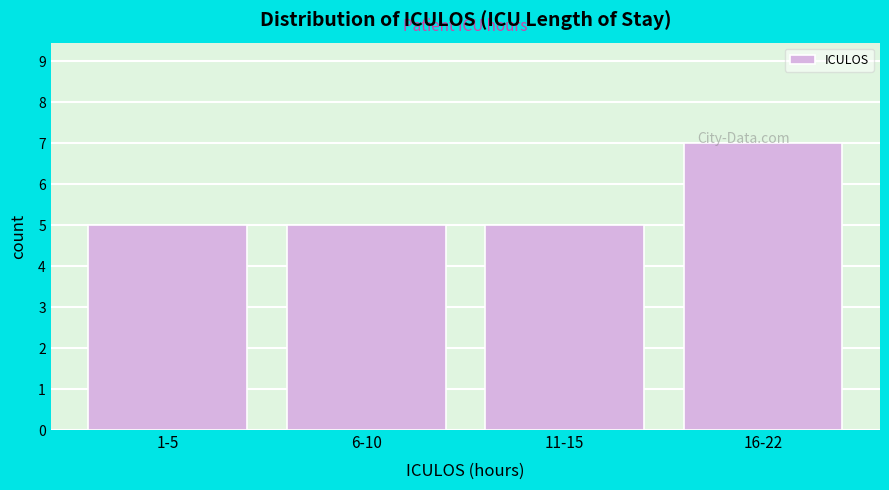

What position from the right is 6-10?

3